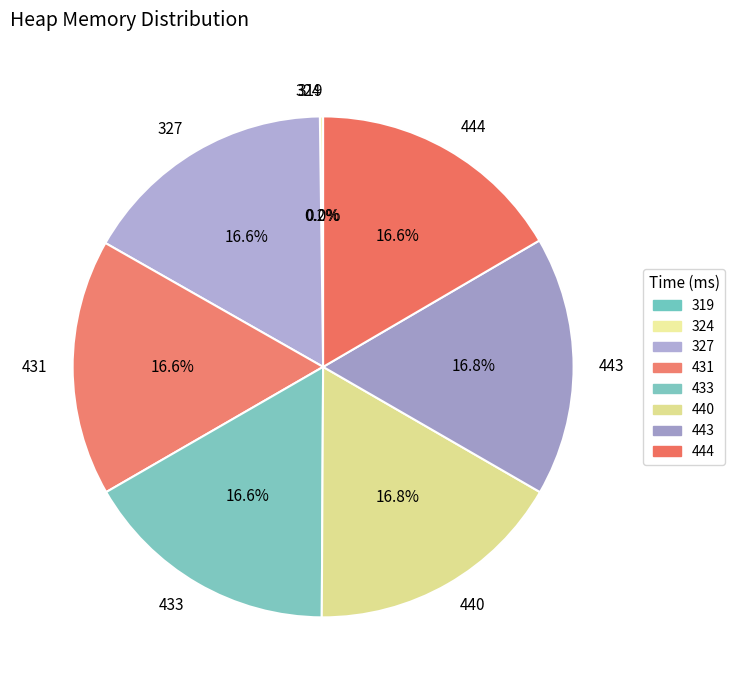

Does 444 represent more than half of the total?

No